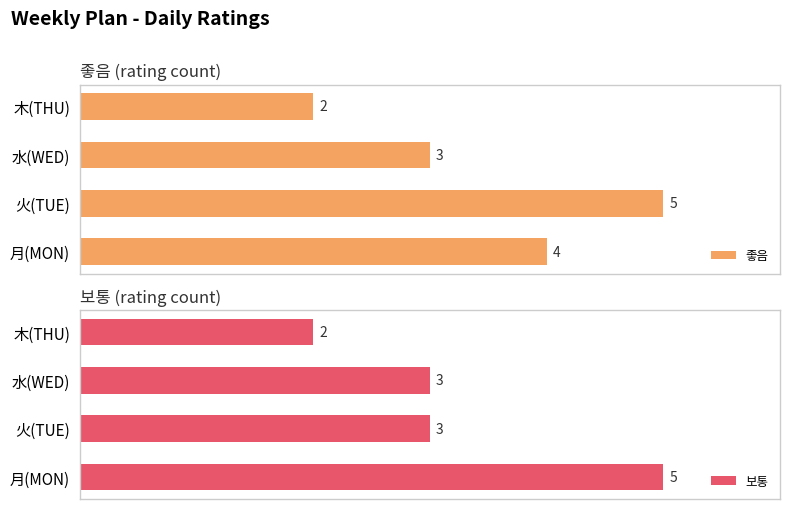

Rank the series by their maximum value, from highest to lowest.

좋음, 보통